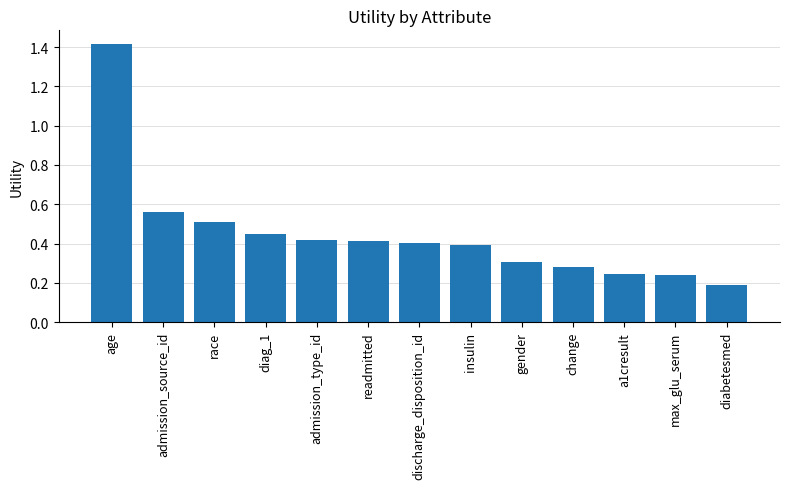

Which label corresponds to the smallest value in the chart?

diabetesmed